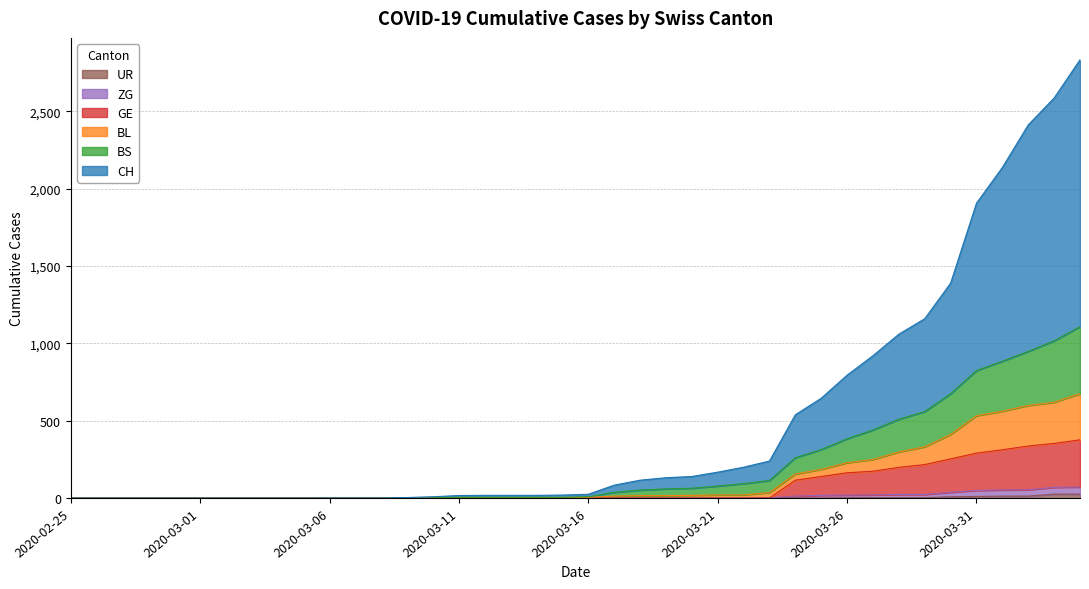

Rank the series at 2020-03-20 from highest to lowest value.

CH, BS, BL, GE, ZG, UR